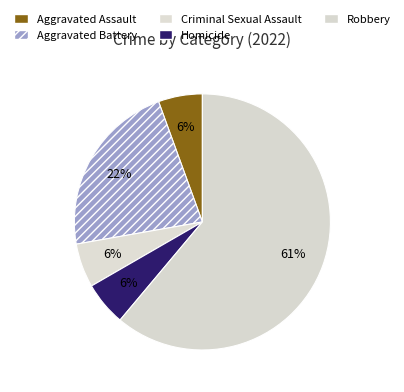

Does any single category account for the majority?

Yes